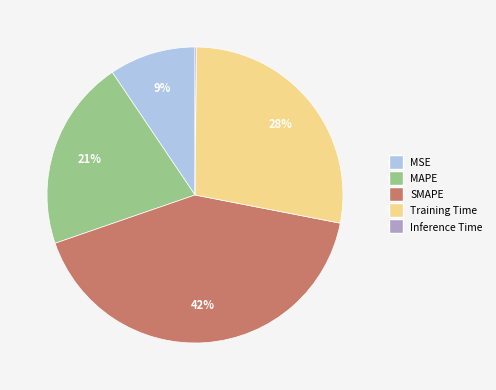

Does any single category account for the majority?

No